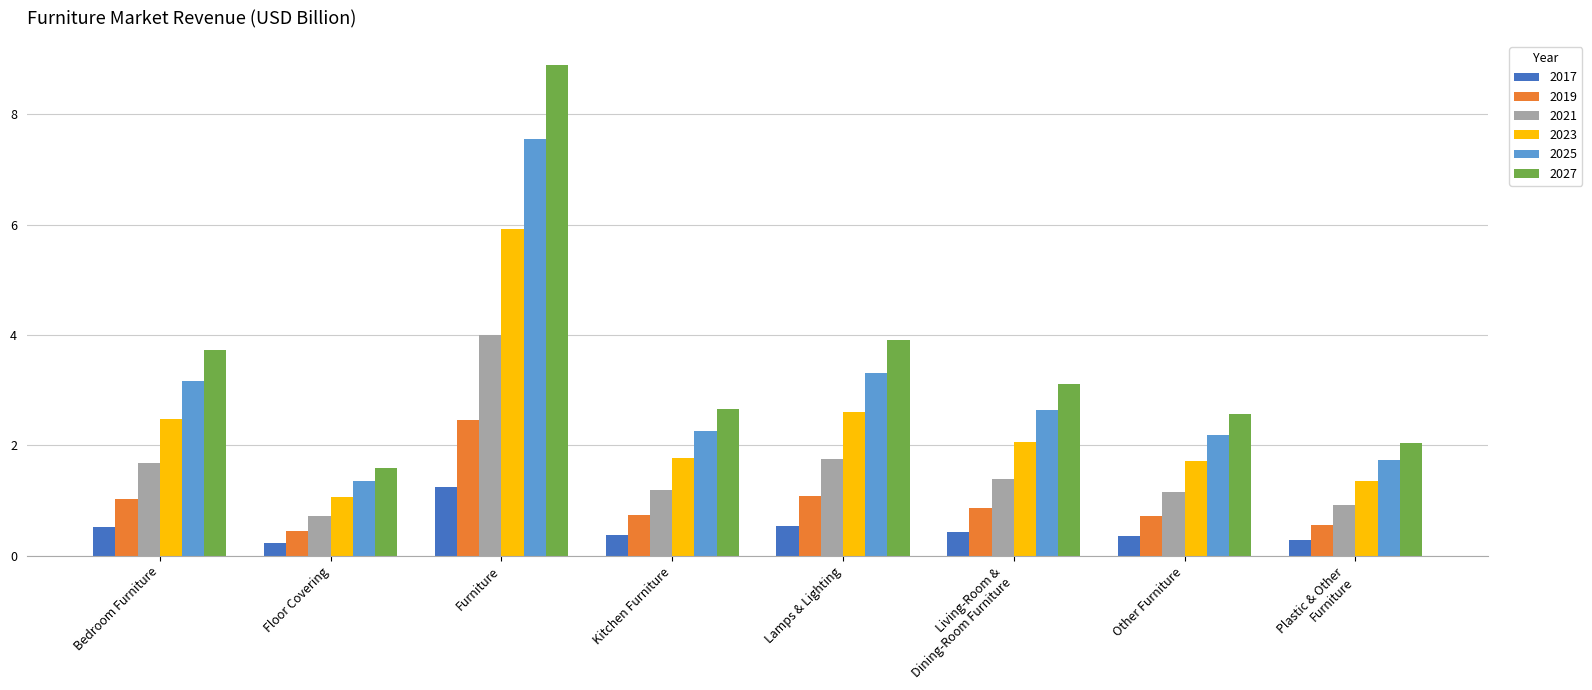

Is it true that 2019 equals 1.0 at Bedroom Furniture?

True